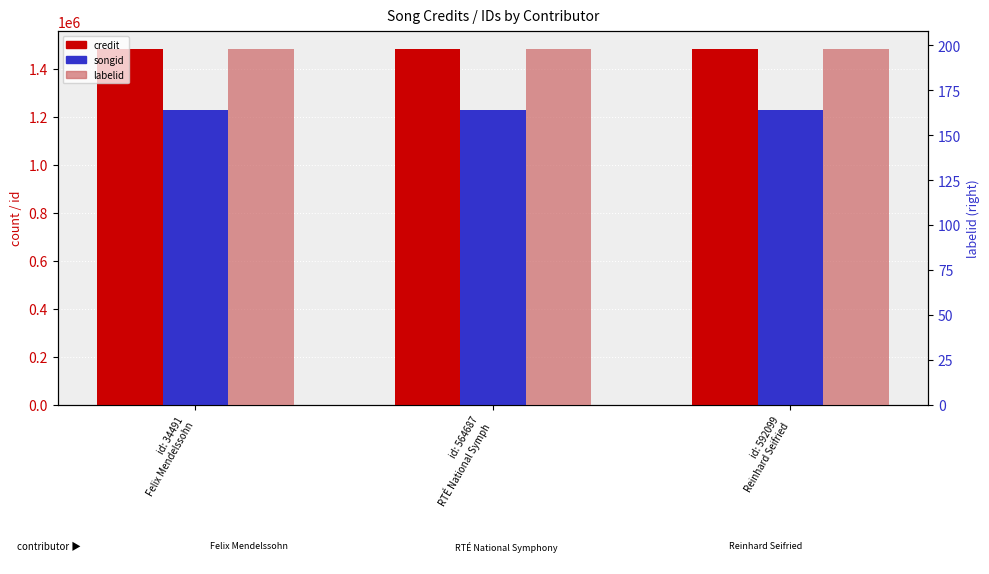

Rank the categories by labelid value from highest to lowest.

id: 34491
Felix Mendelssohn, id: 564687
RTÉ National Symph, id: 592099
Reinhard Seifried